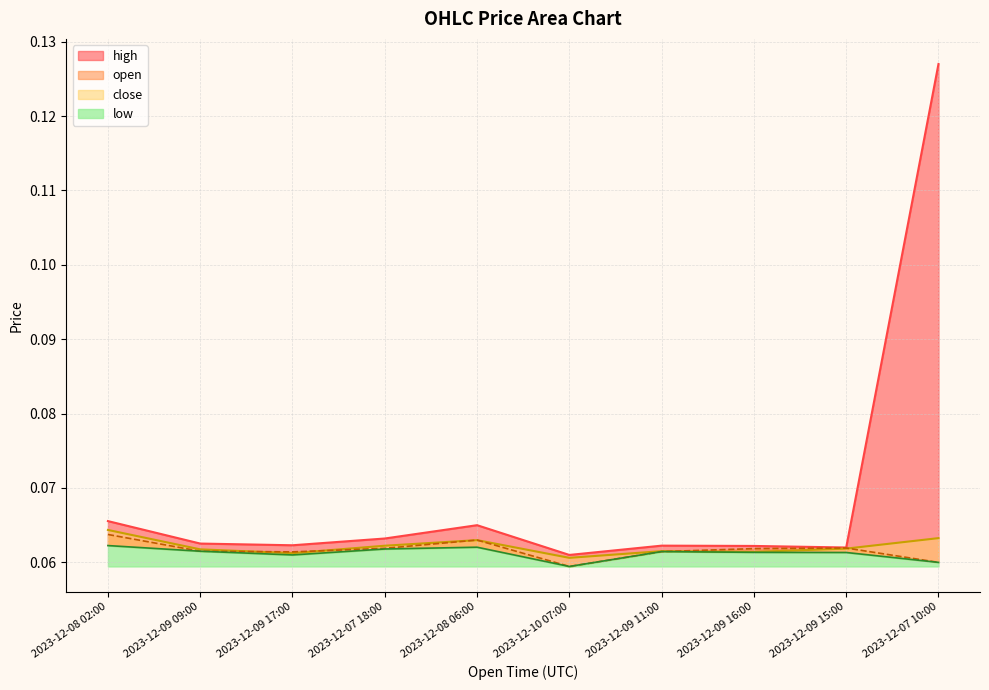

Which label corresponds to the largest value in the chart?

2023-12-07 10:00